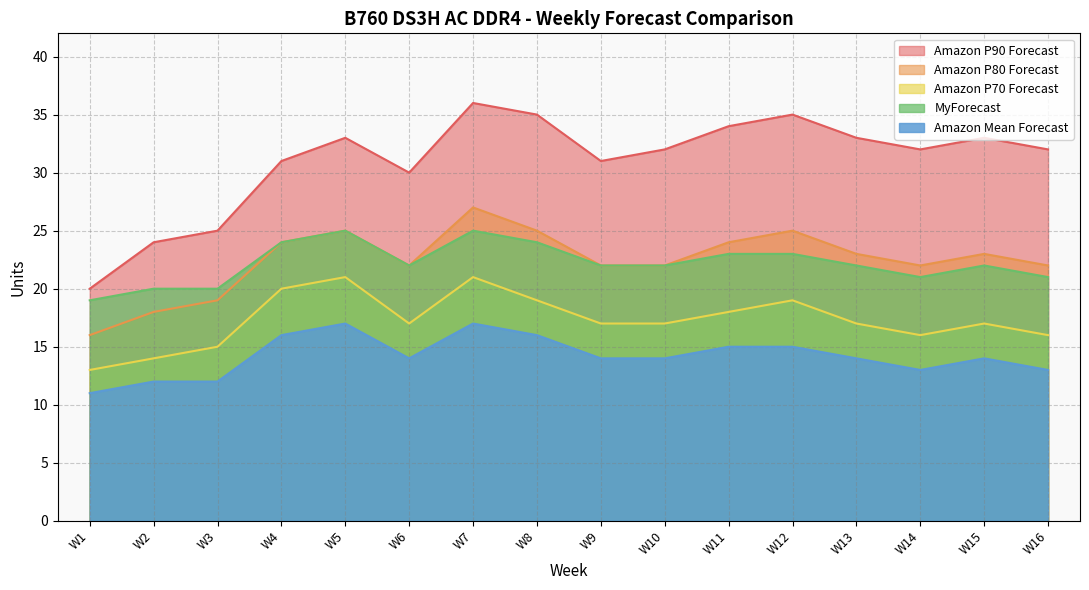

At which category does Amazon P70 Forecast reach its first local valley?

W6